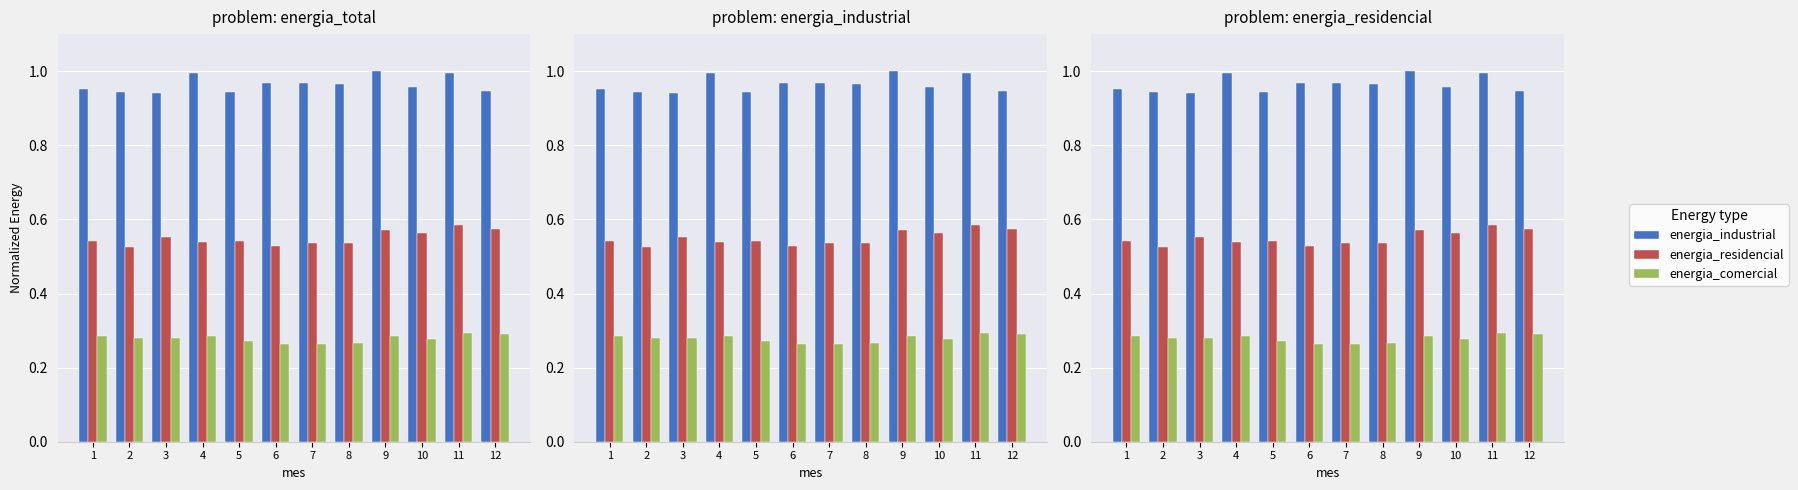

Reading left to right, what are all the values shown in this chart?

energia_industrial: 1=1.0	2=0.9	3=0.9	4=1.0	5=0.9	6=1.0	7=1.0	8=1.0	9=1.0	10=1.0	11=1.0	12=0.9
energia_residencial: 1=0.5	2=0.5	3=0.6	4=0.5	5=0.5	6=0.5	7=0.5	8=0.5	9=0.6	10=0.6	11=0.6	12=0.6
energia_comercial: 1=0.3	2=0.3	3=0.3	4=0.3	5=0.3	6=0.3	7=0.3	8=0.3	9=0.3	10=0.3	11=0.3	12=0.3